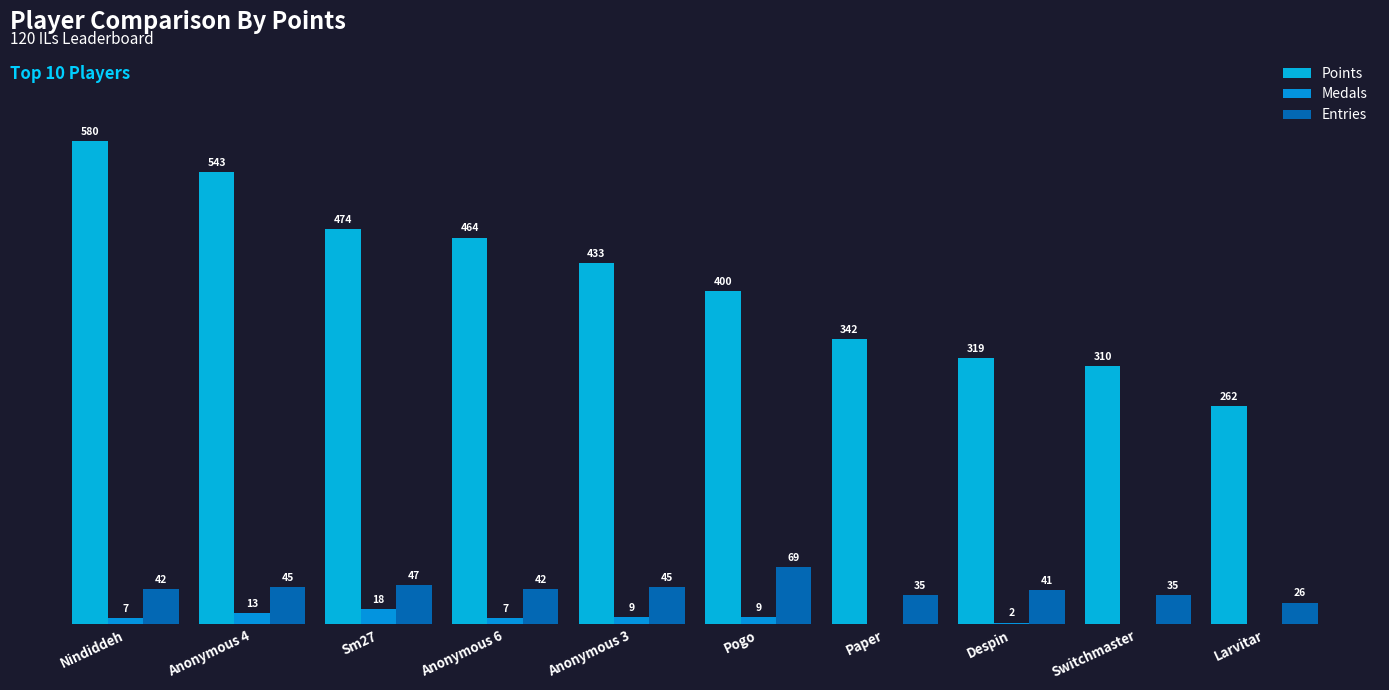

Is it true that Points equals 91 at Despin?

False